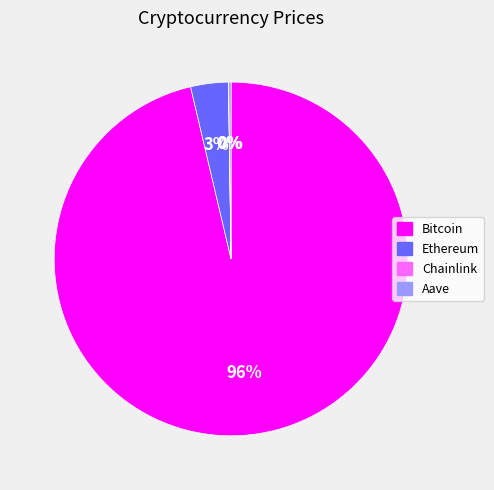

Which category accounts for the majority?

Bitcoin